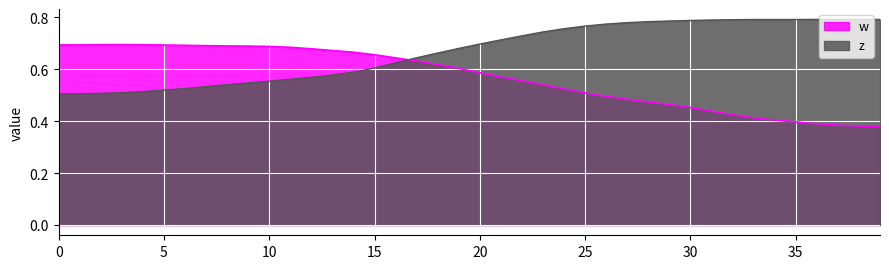

Which series has the largest total across all categories?

z